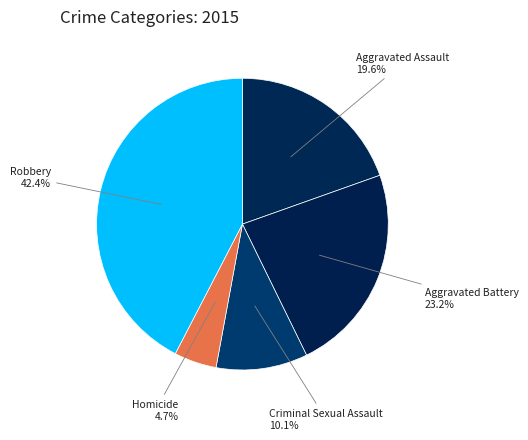

Approximately how many times larger is the value at Aggravated Battery compared to Criminal Sexual Assault?

2.3